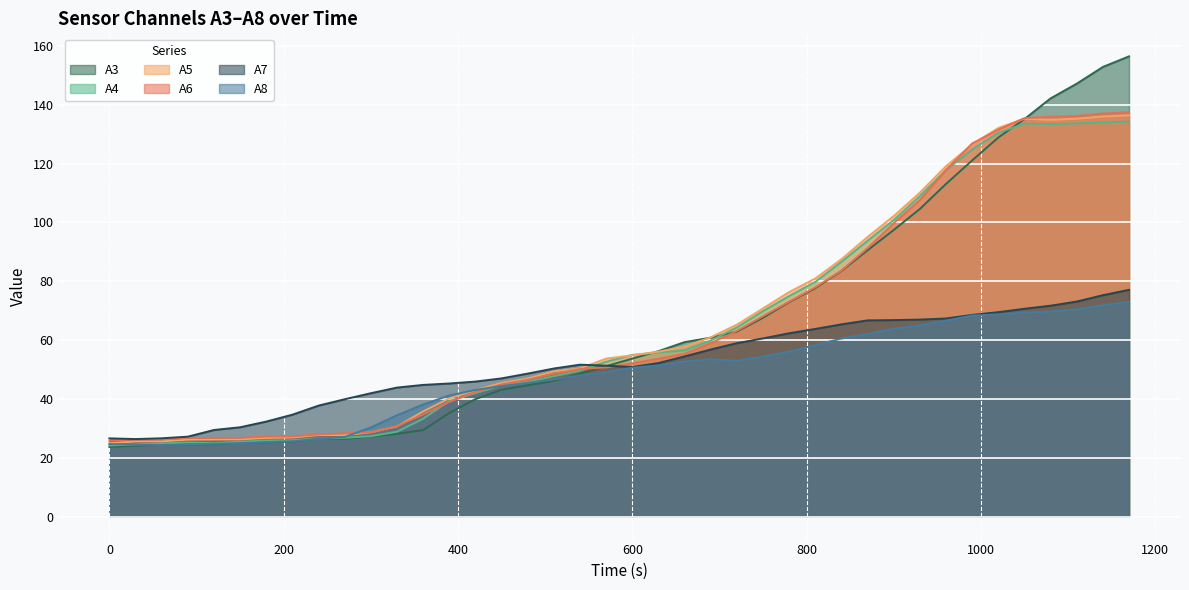

At which label does A8 reach its minimum?

60